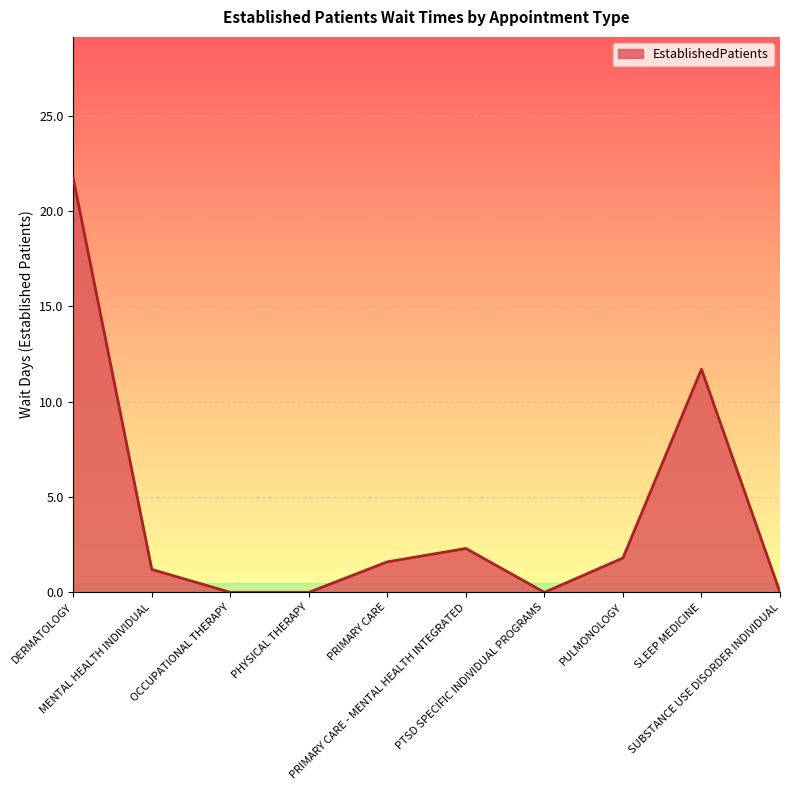

What is the difference between the values at MENTAL HEALTH INDIVIDUAL and PHYSICAL THERAPY?

1.2